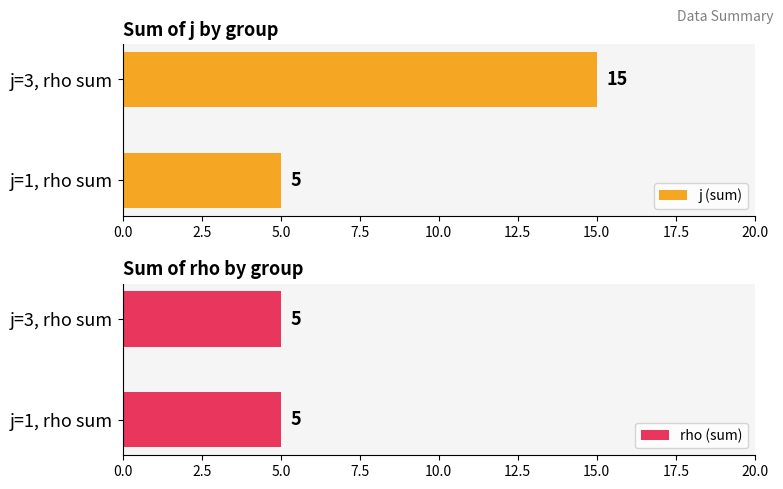

Which series has the largest total across all categories?

j (sum)